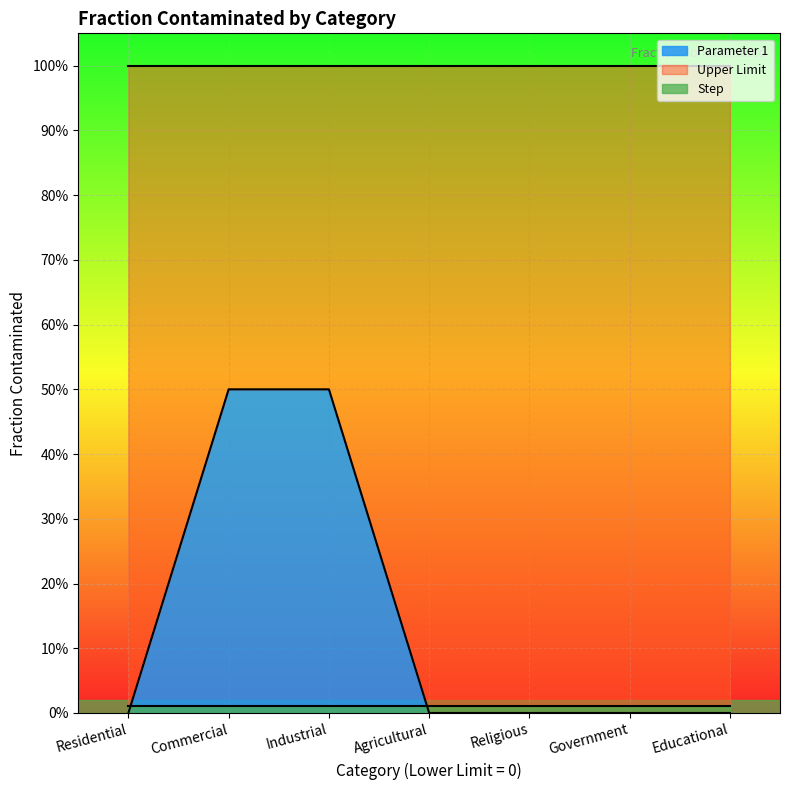

Reading left to right, what are all the values shown in this chart?

Parameter 1: 0.0	0.5	0.5	0.0	0.0	0.0	0.0
Upper Limit: 1.0	1.0	1.0	1.0	1.0	1.0	1.0
Step: 0.0	0.0	0.0	0.0	0.0	0.0	0.0